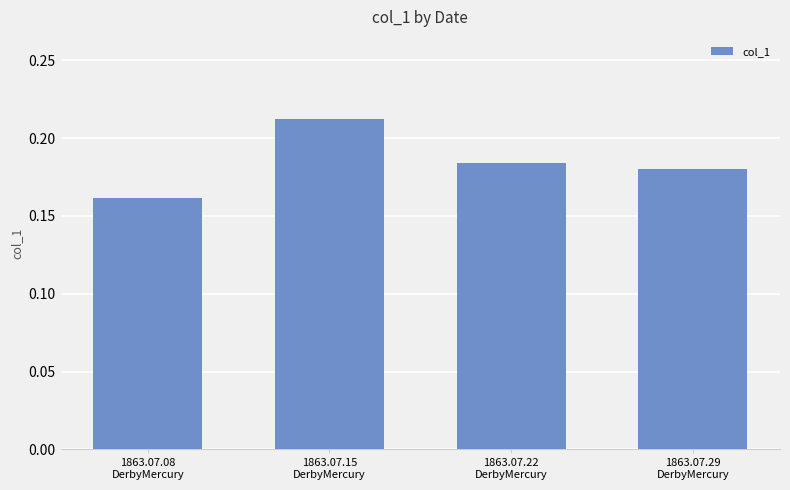

What is the label of the 3rd bar from the right?

1863.07.15
DerbyMercury